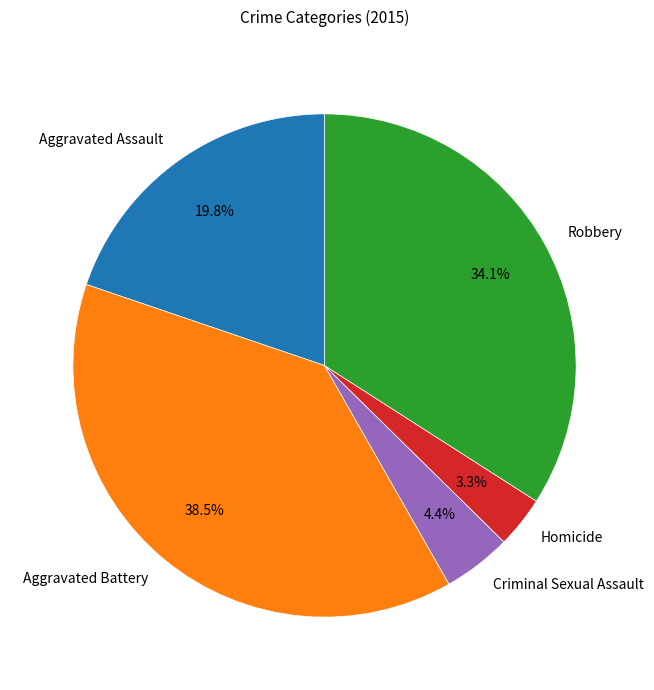

Which slice is the smallest?

Homicide